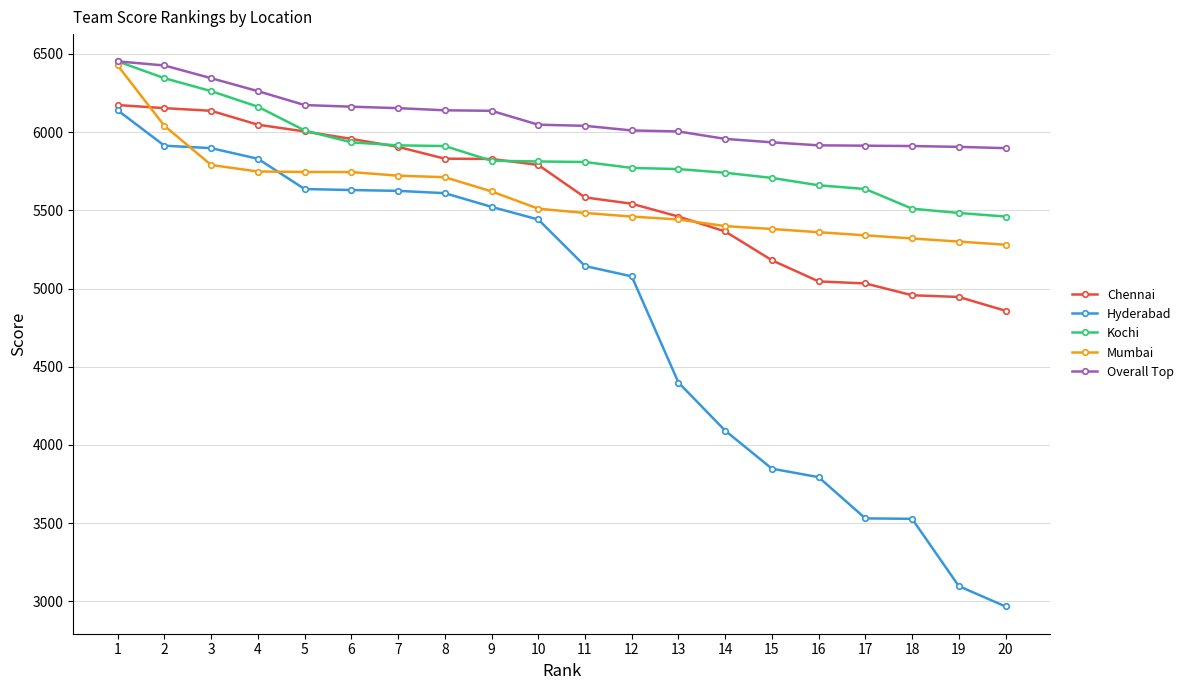

Which series has the largest total across all categories?

Overall Top